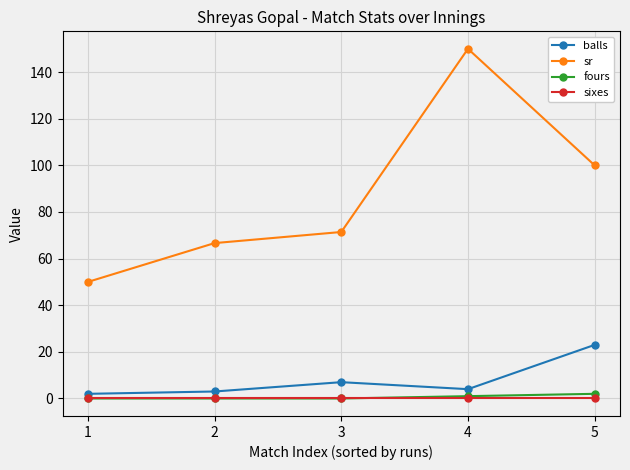

What is the minimum value for sr?

50.0